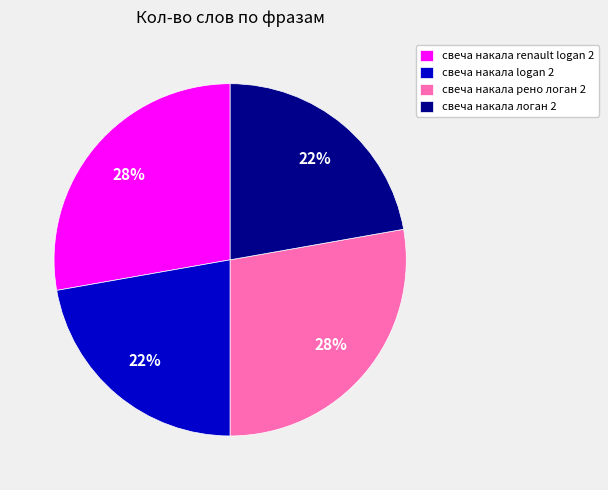

To the nearest percent, what is the combined percentage of свеча накала логан 2 and свеча накала рено логан 2?

50%